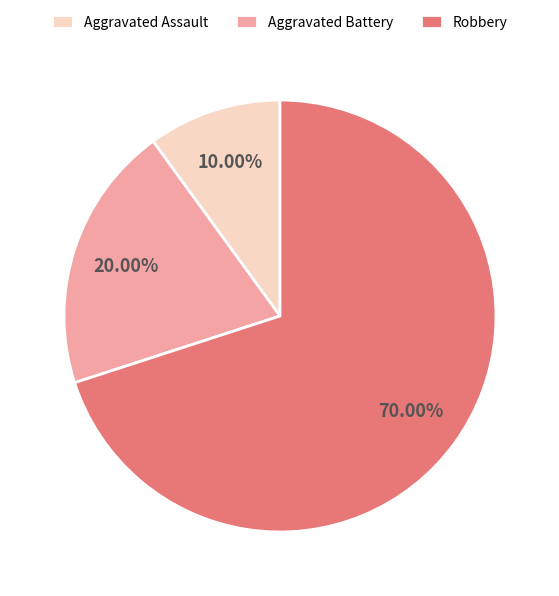

True or false: Aggravated Assault accounts for 10% of the total.

True